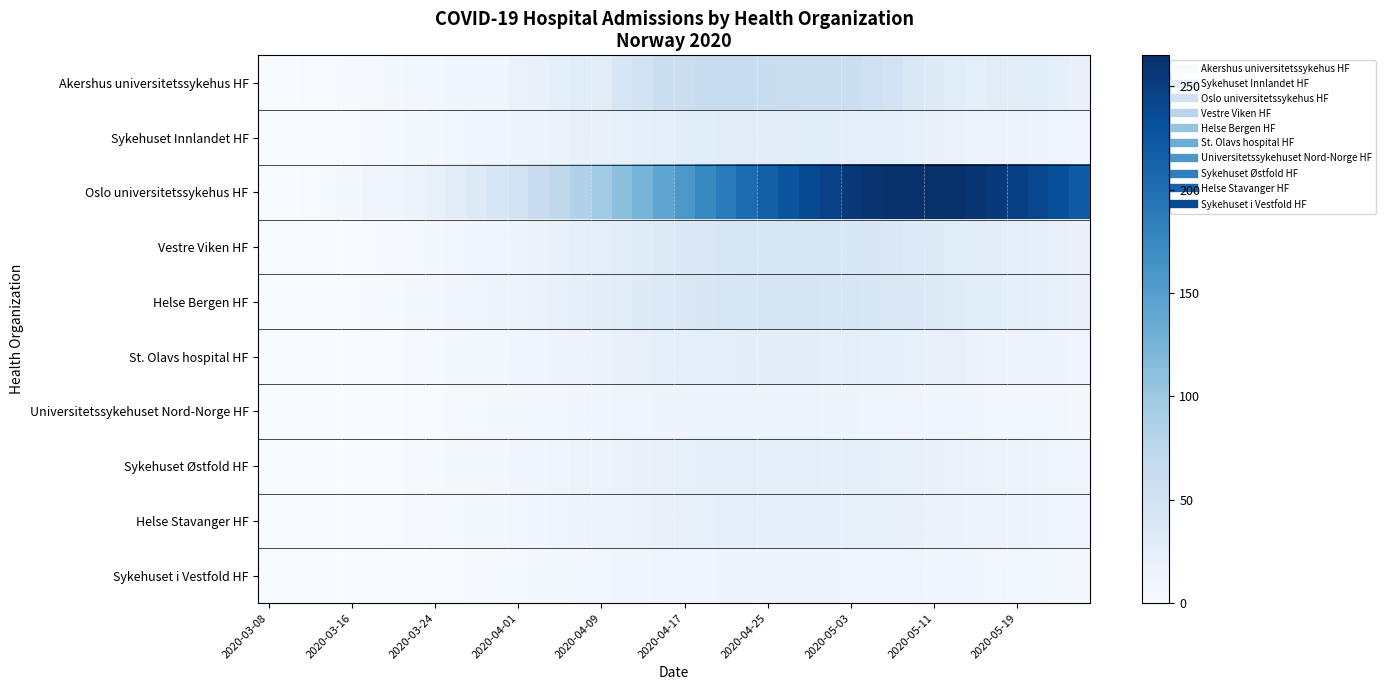

At which category is the sum across all series the highest?

27